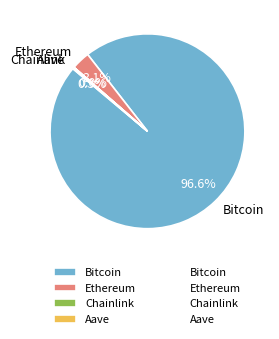

Which slice is the largest?

Bitcoin